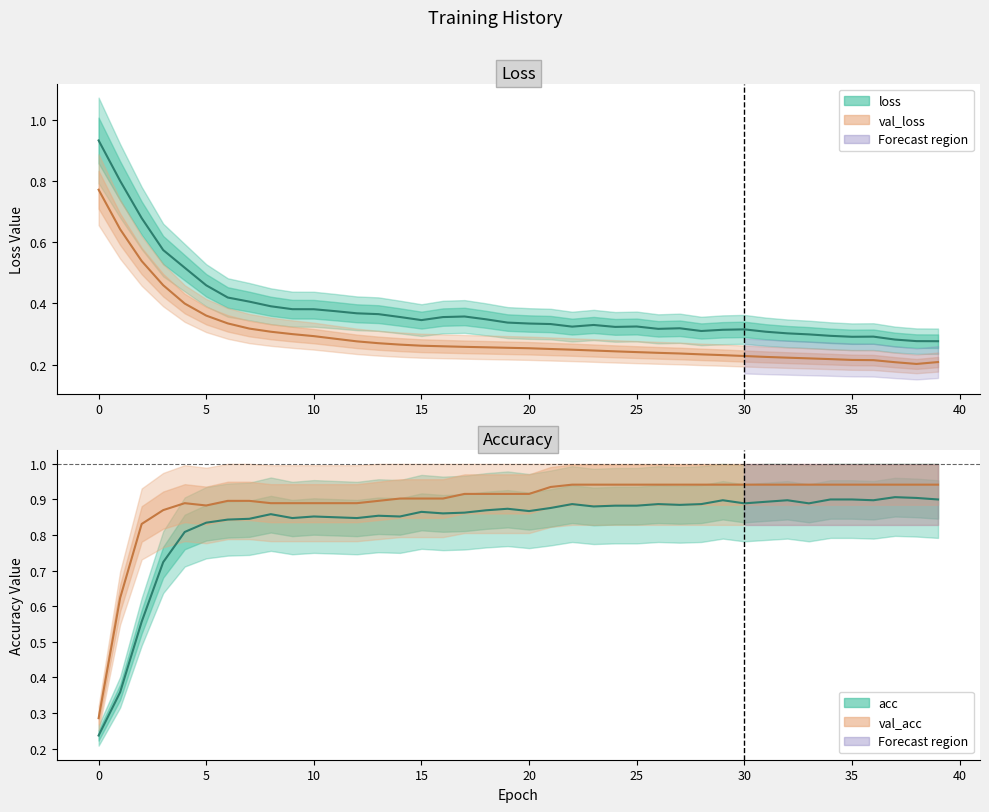

Which series has the largest range (max minus min)?

acc